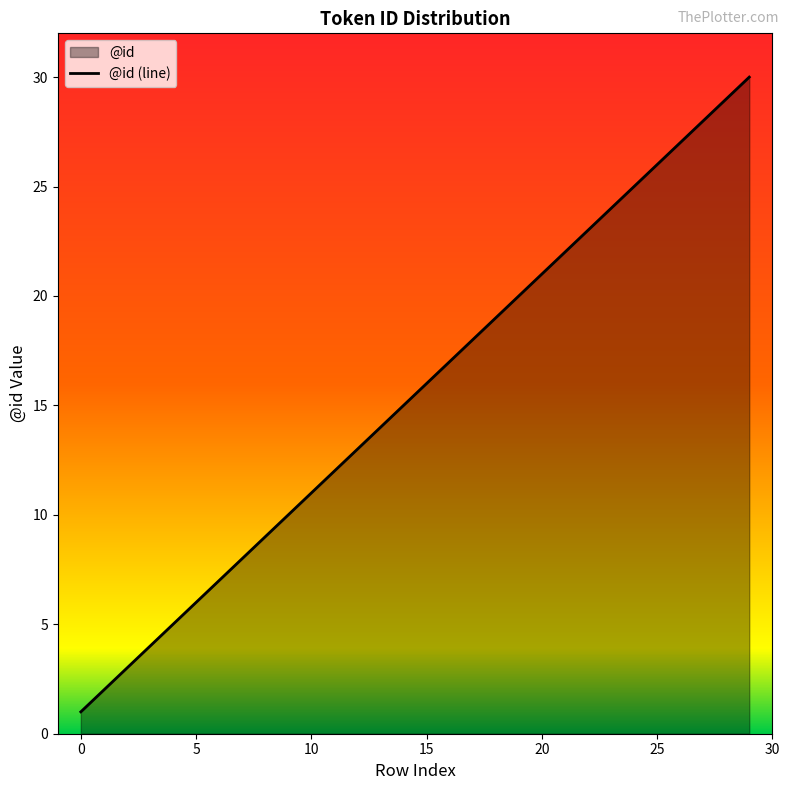

How many values exceed 16?

14